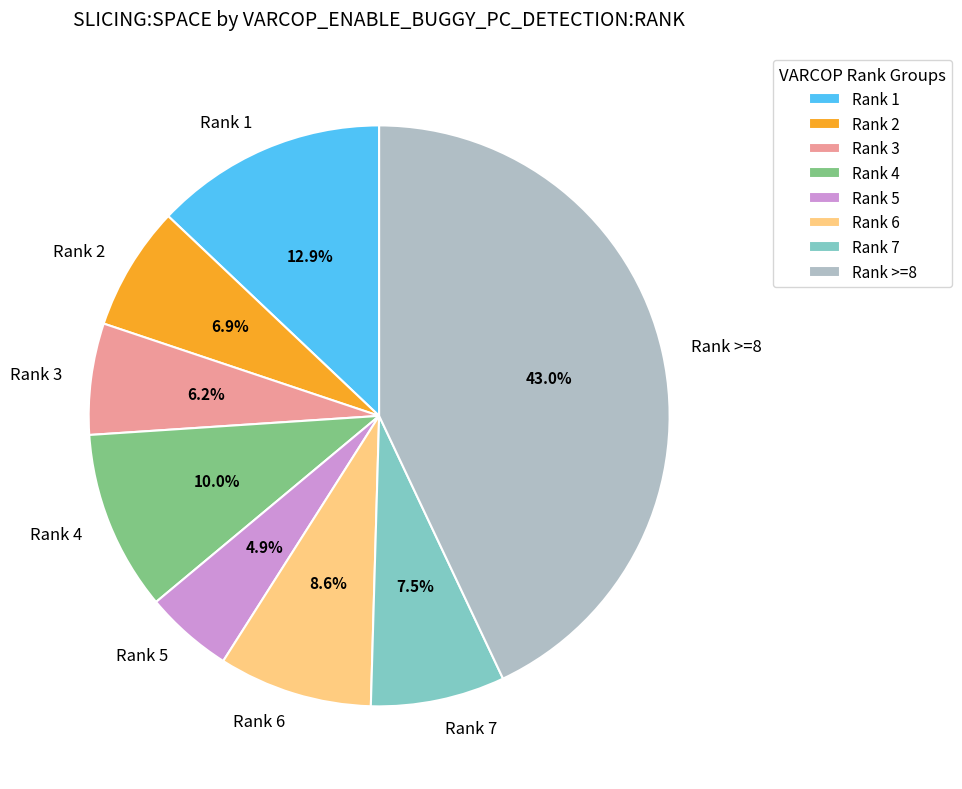

How many segments does this pie chart have?

8